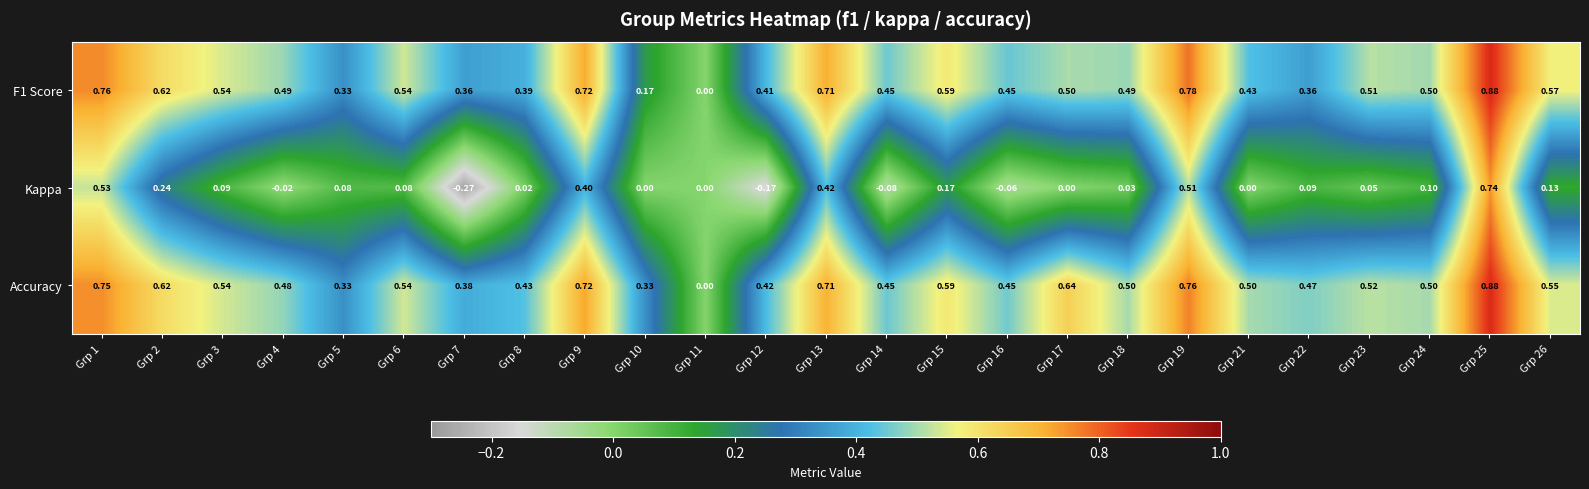

Which series has the largest range (max minus min)?

Kappa